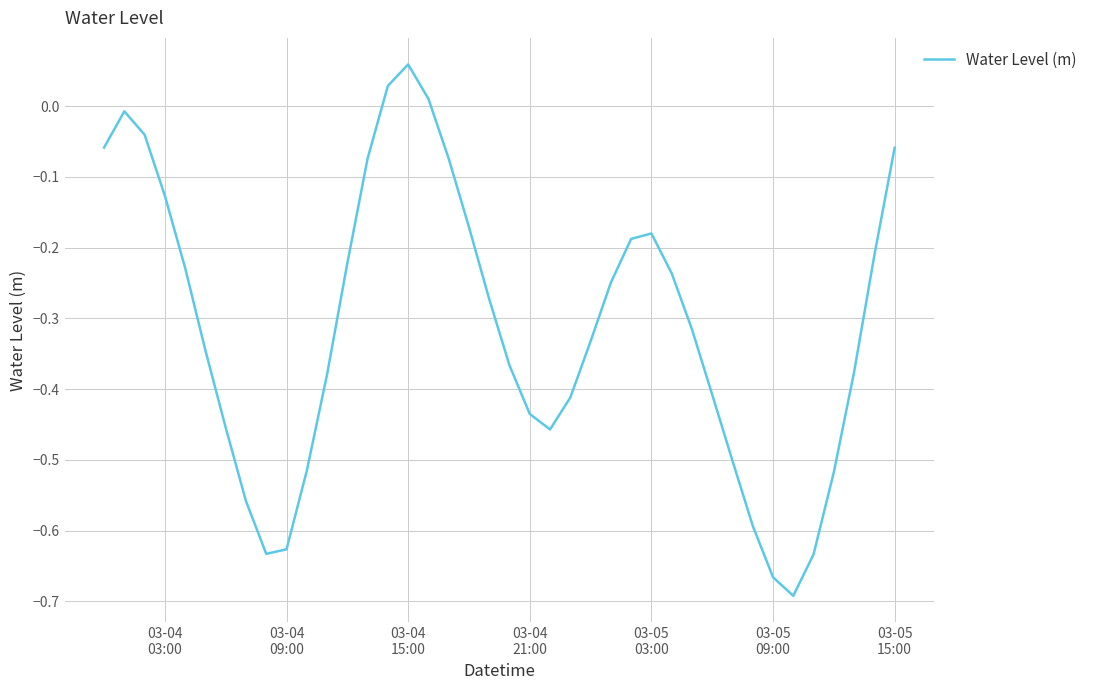

Does the chart have visible grid lines?

Yes